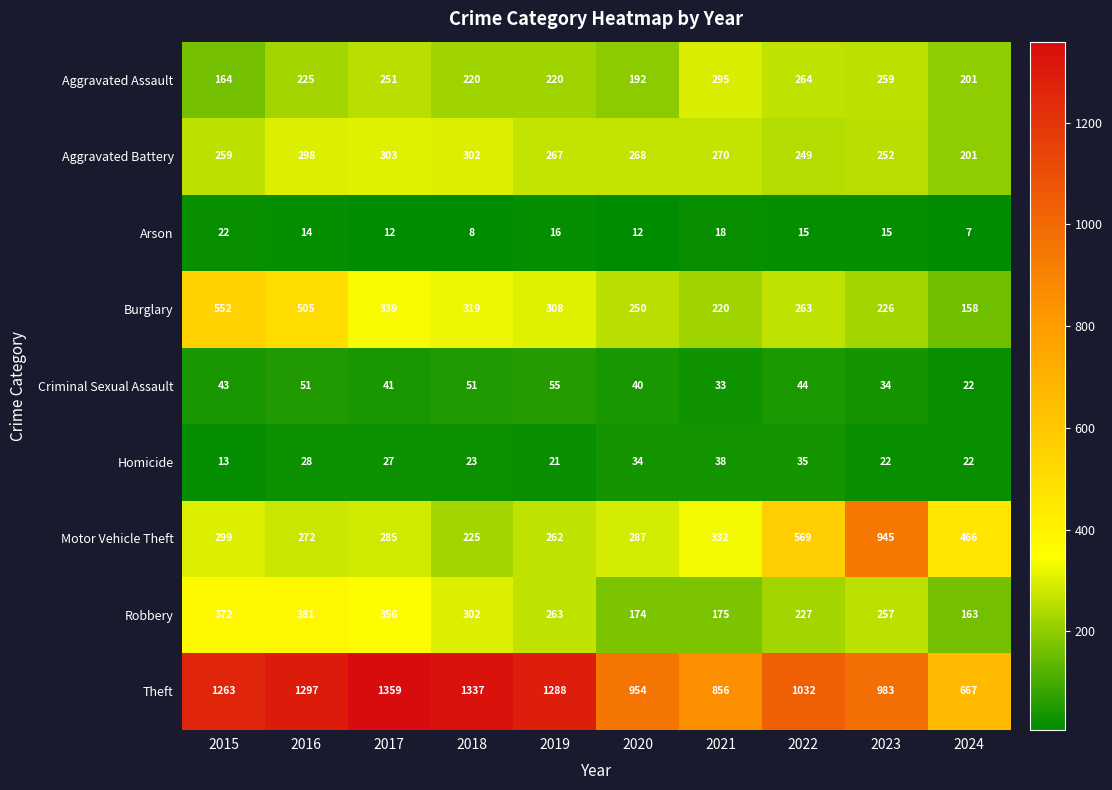

How many categories are shown in the chart?

10